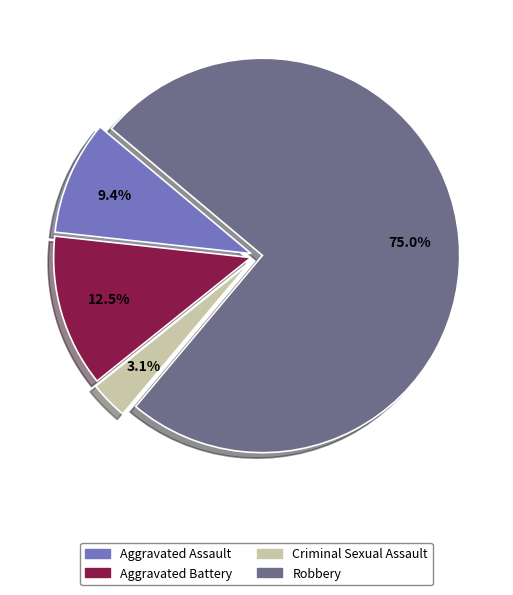

What is the smallest slice in the pie chart?

Criminal Sexual Assault